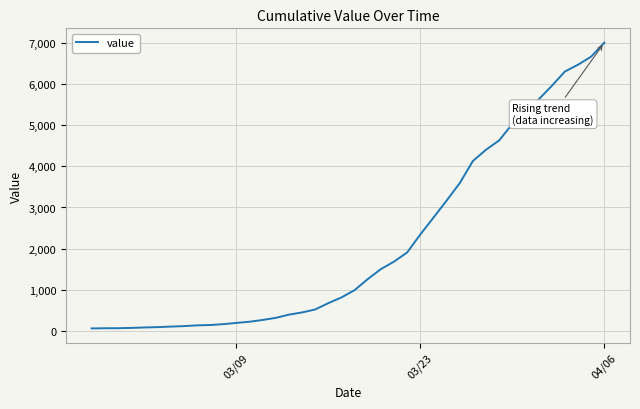

What is the average value?

2144